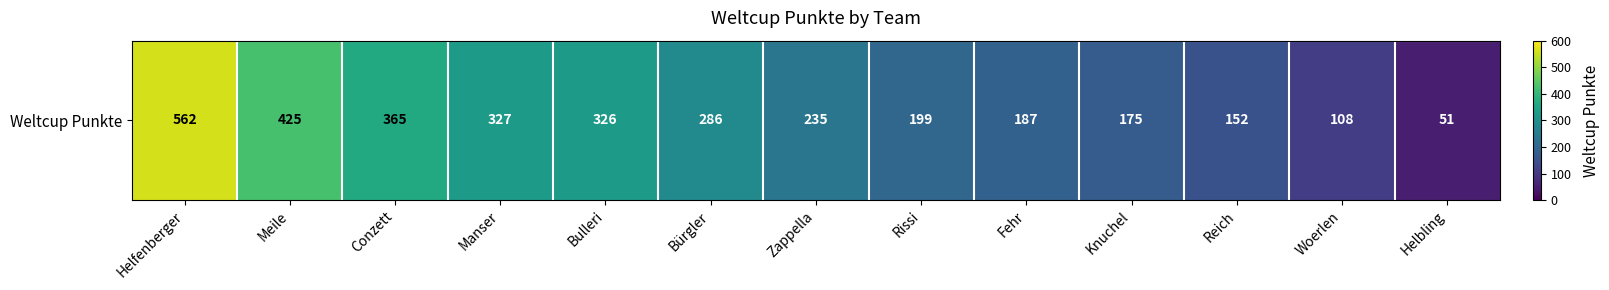

What is the approximate value at Knuchel?

175